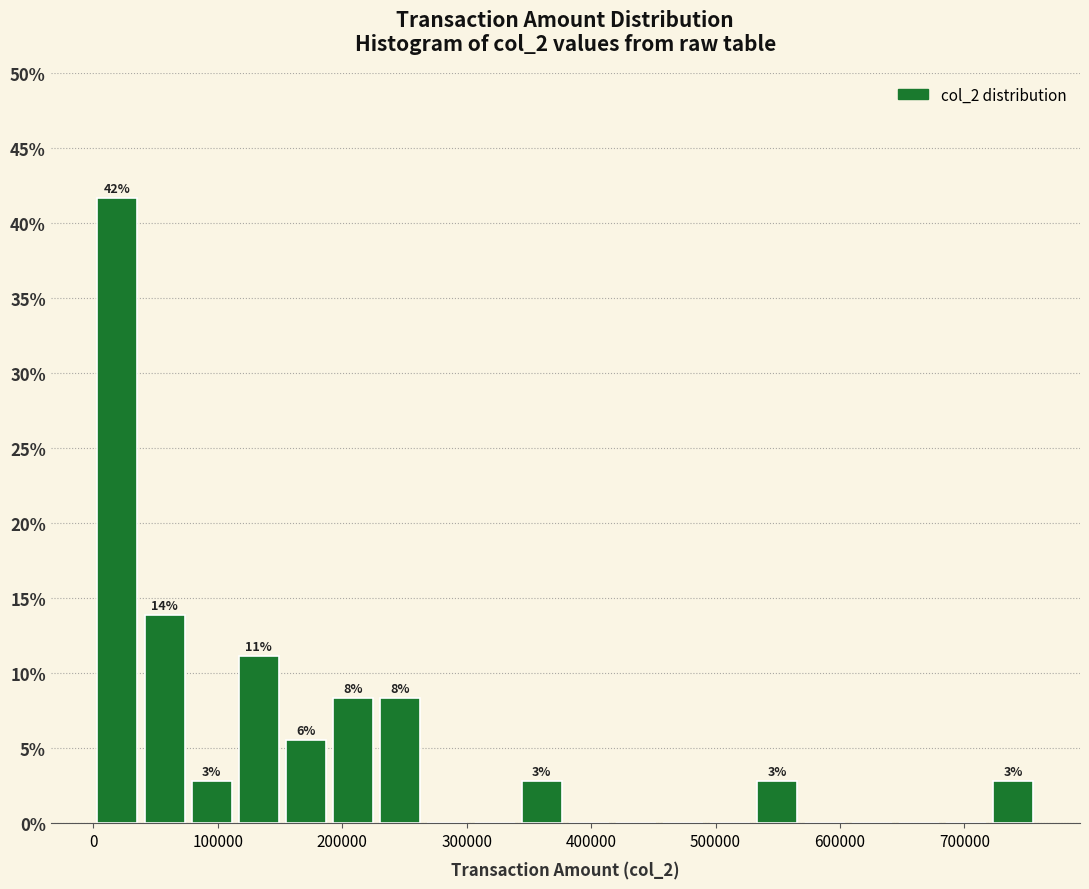

Around what value on the x-axis is the tallest bar? Give the approximate position of its centre, as read against the axis.

20000